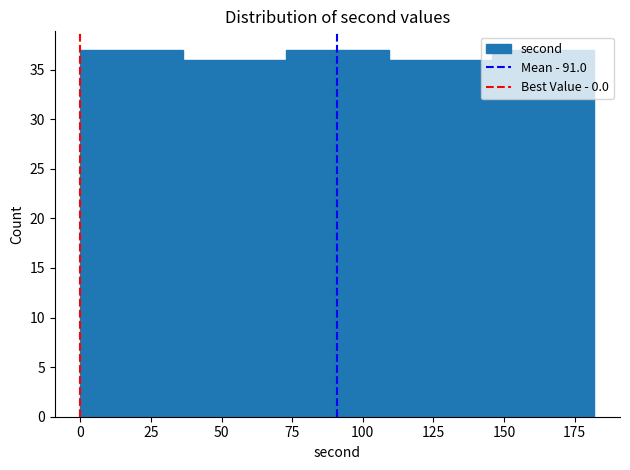

What is the height of the bar covering 0 to 35 on the x-axis? Neither the bar edges nor the heights are printed on the chart, so give them approximately, as read against the axes.

37